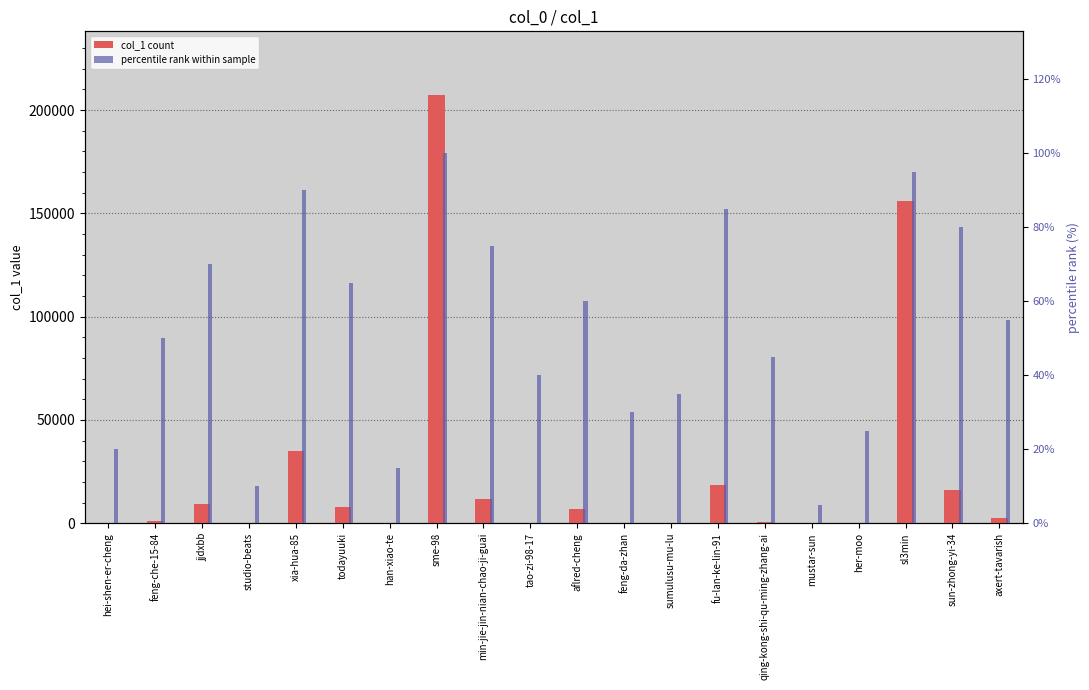

At which label is col_1 count closest to 103560?

sl3min